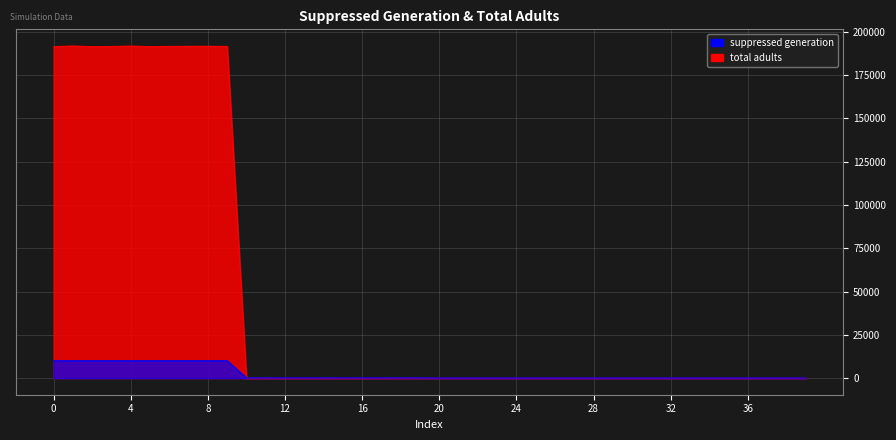

What is the maximum value for suppressed generation?

10000.0